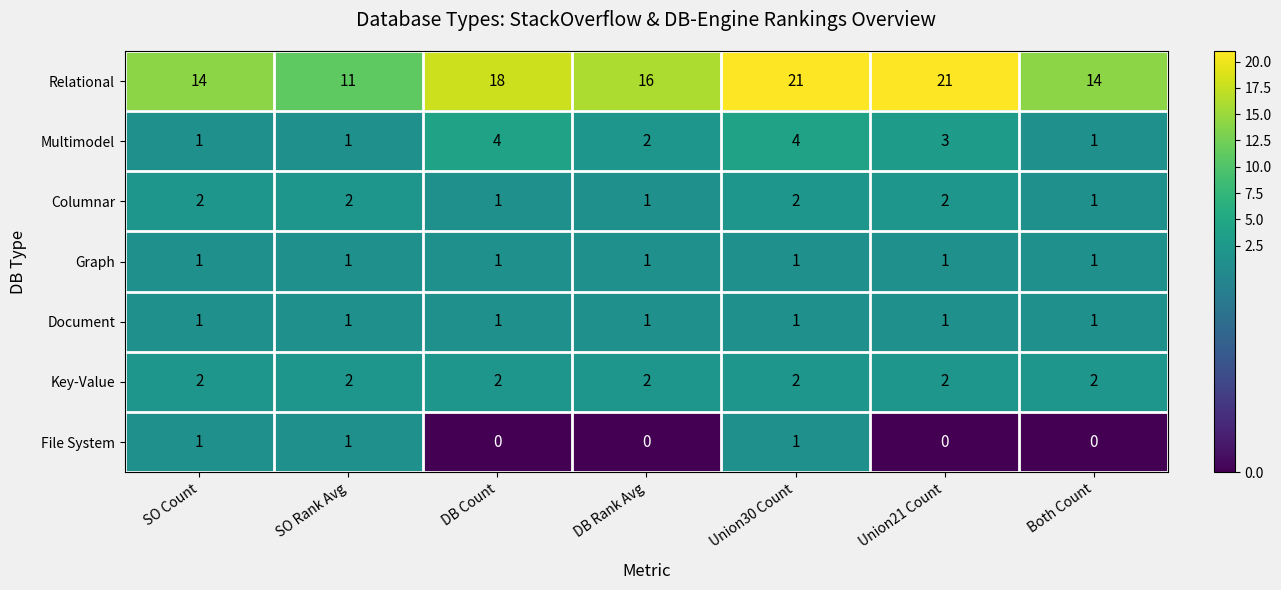

Between DB Count and Union30 Count, which series saw the biggest shift?

Relational